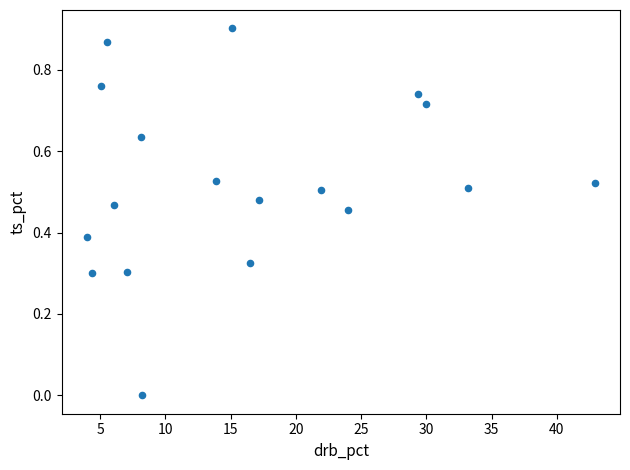

What is the range of X values (max minus min)?

38.9